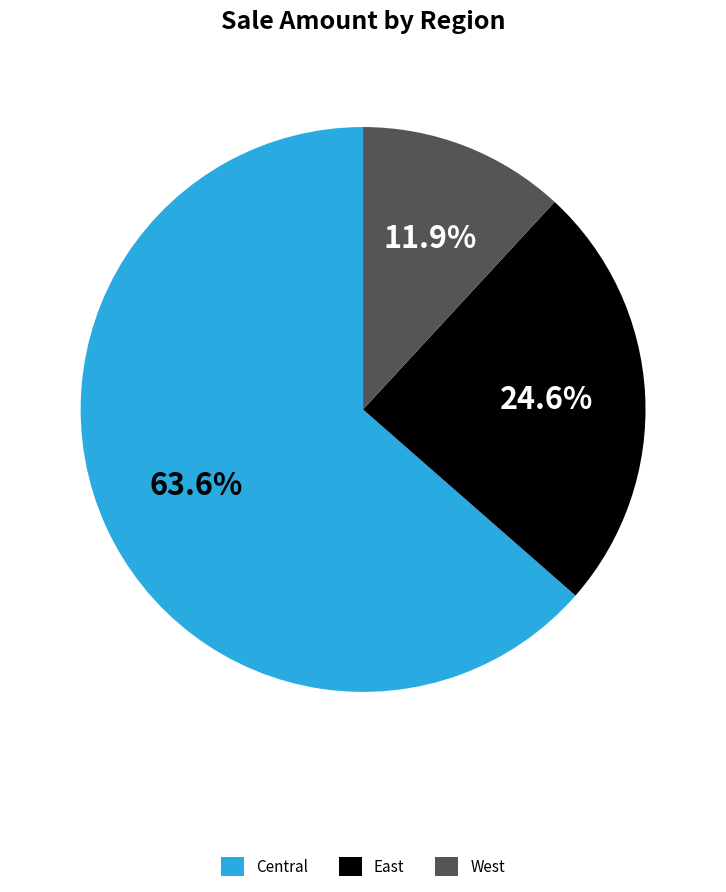

Which has a higher value, West or East?

East